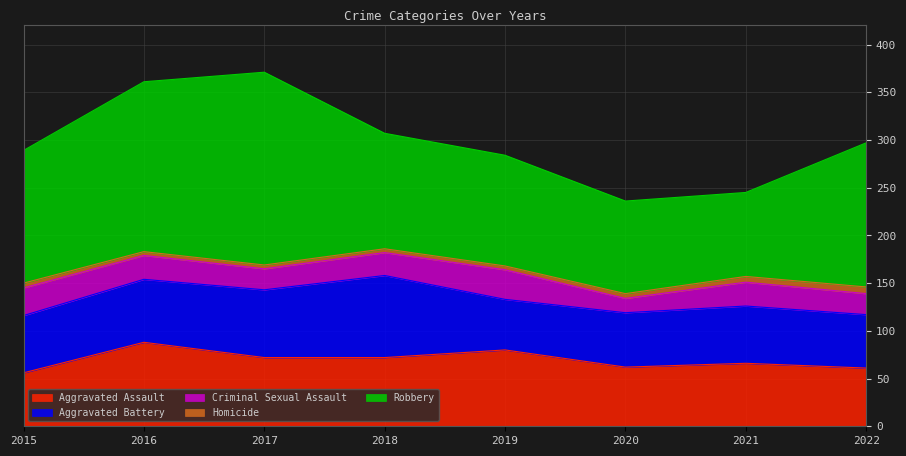

Reading right to left, extract all data points from this chart.

Aggravated Assault: 61	66	62	80	72	72	88	56
Aggravated Battery: 56	60	57	53	86	71	66	60
Criminal Sexual Assault: 22	25	15	31	24	22	25	29
Homicide: 7	6	5	4	4	4	4	5
Robbery: 151	88	97	116	121	202	178	139